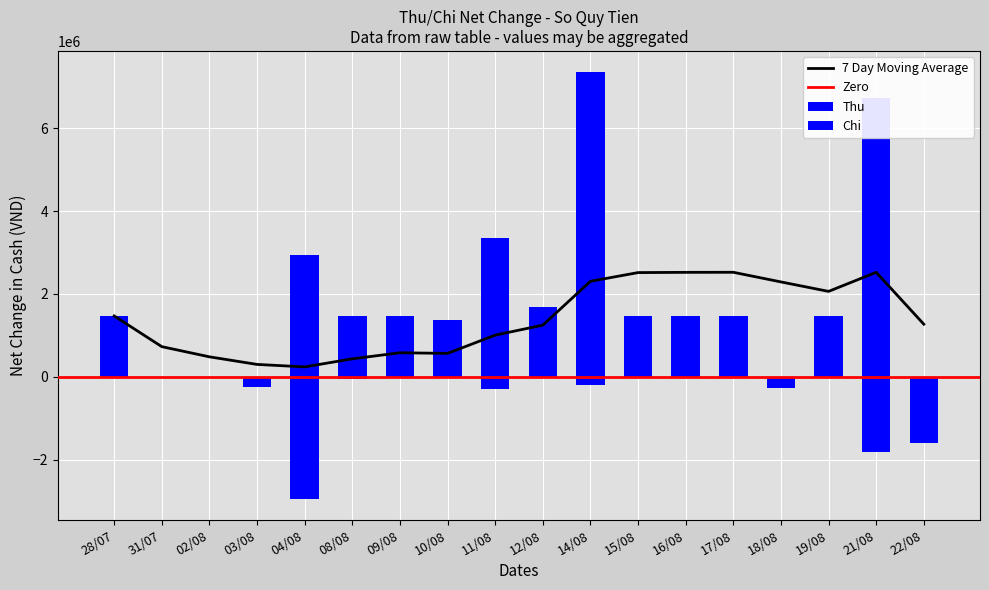

How many bars are there in total?

36